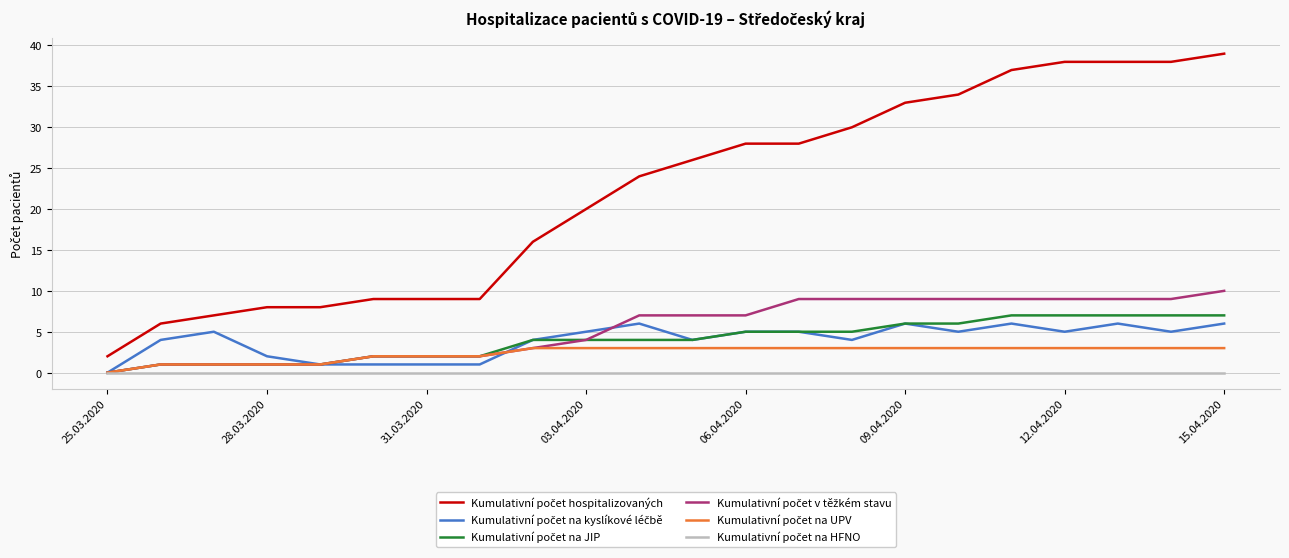

What is the maximum value shown in the chart?

39